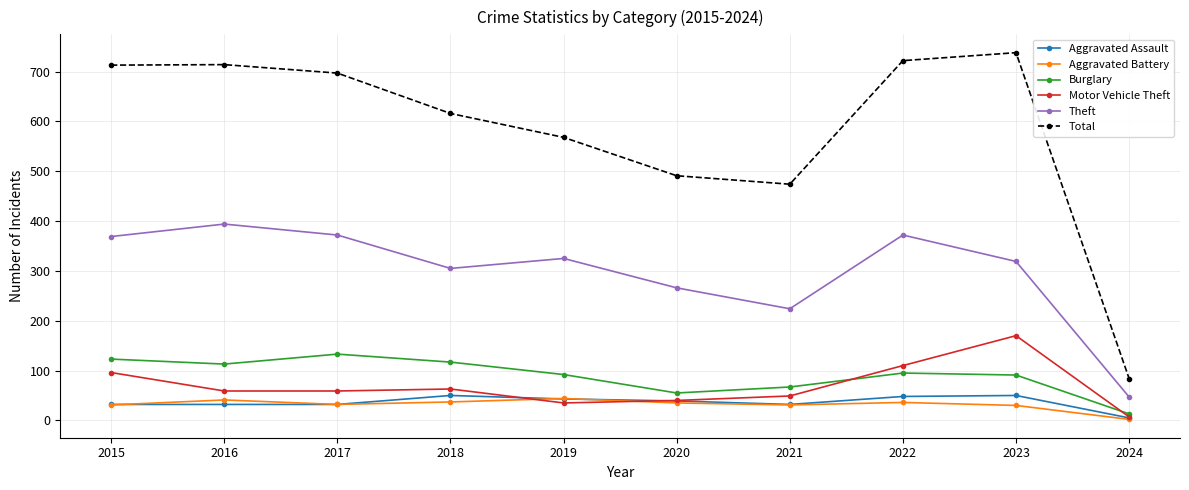

What is the value of the Burglary point at the 7th from the left?

67